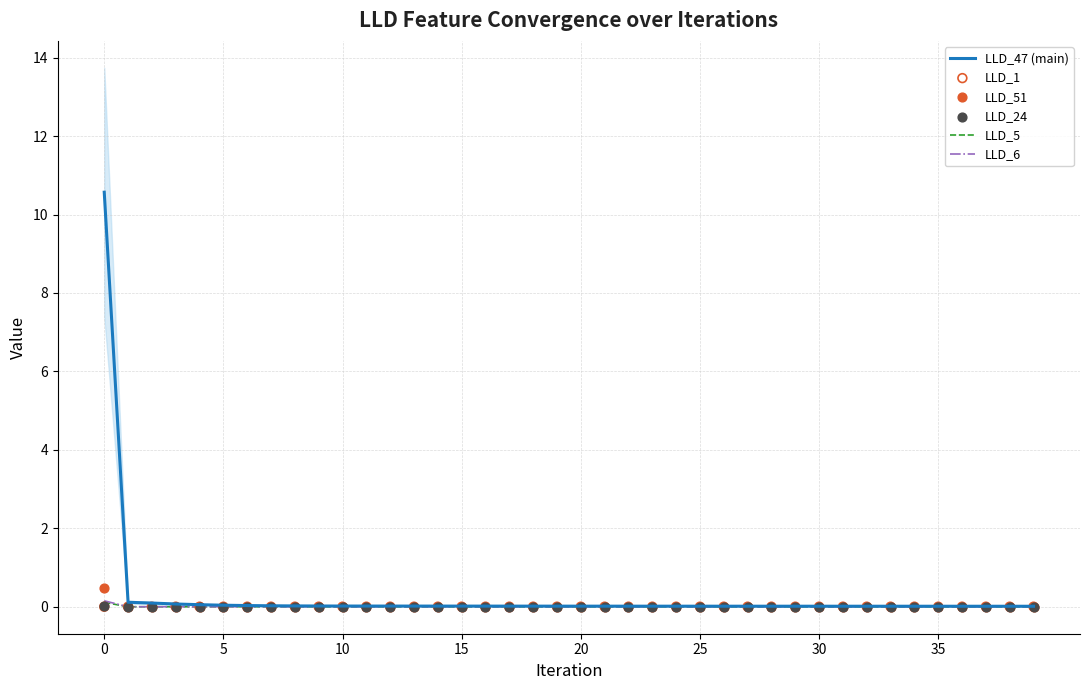

At how many categories does at least one series exceed 1?

1